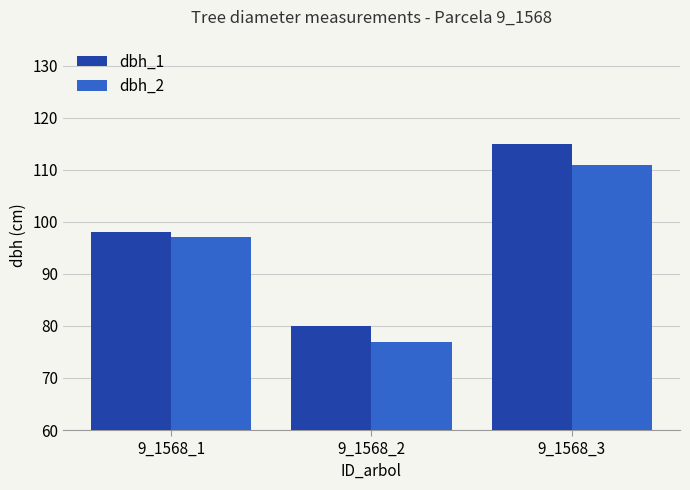

Where is dbh_1 nearest to the value 97?

9_1568_1